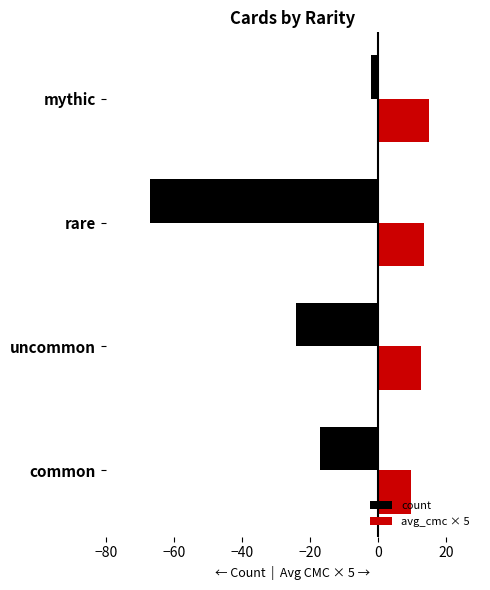

True or false: avg_cmc × 5 has a value of 4.9 at common.

False